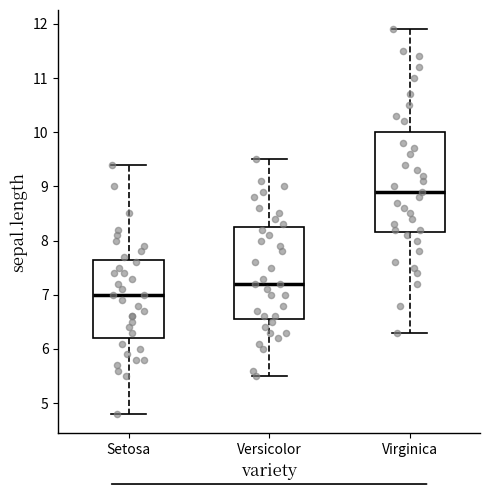

Which box's median line is the highest?

Virginica